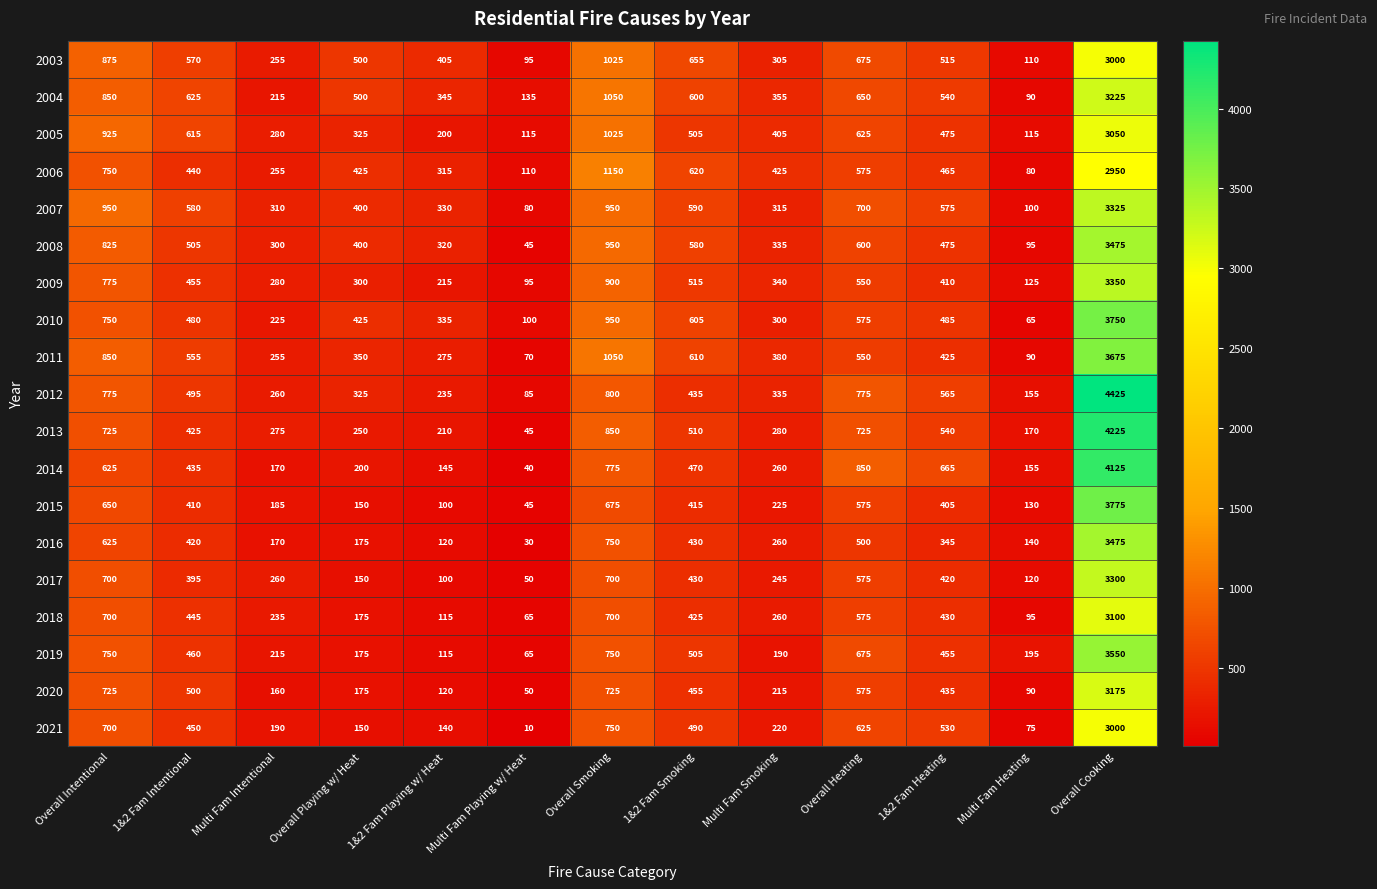

The 2019 series shows 190 at Multi Fam Smoking. True or false?

True